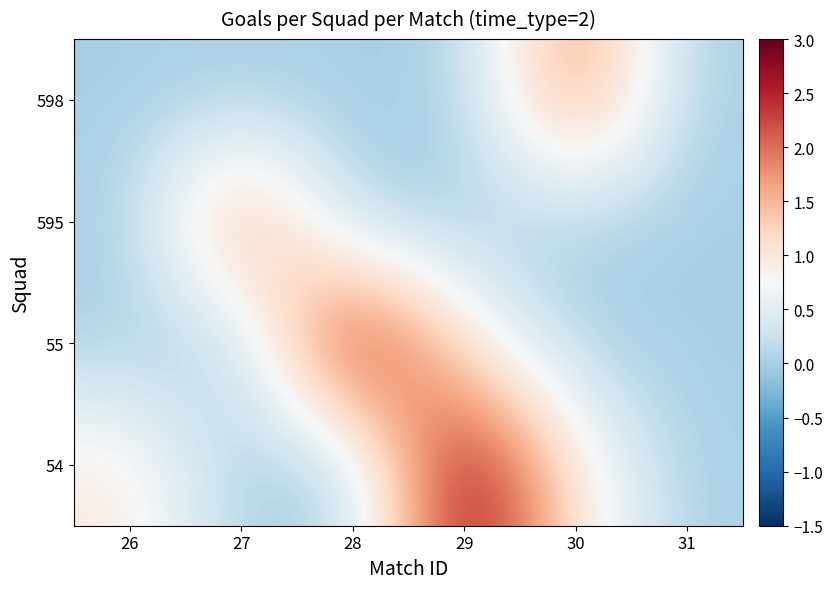

Reading left to right, transcribe all the data shown in this chart.

54: 26=1	27=0	28=0	29=3	30=1	31=0
55: 26=0	27=0	28=3	29=1	30=0	31=0
595: 26=0	27=2	28=0	29=0	30=0	31=0
598: 26=0	27=0	28=0	29=0	30=2	31=0